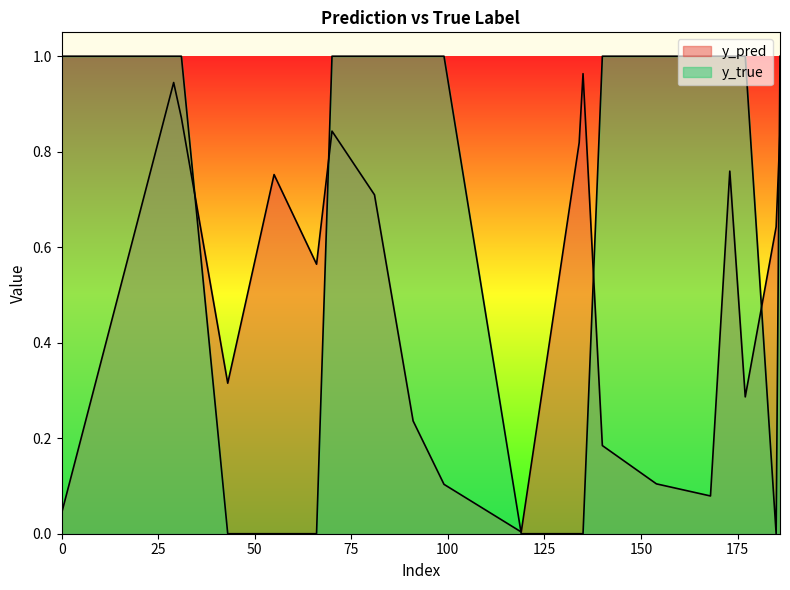

True or false: y_pred and y_true intersect in this chart.

True